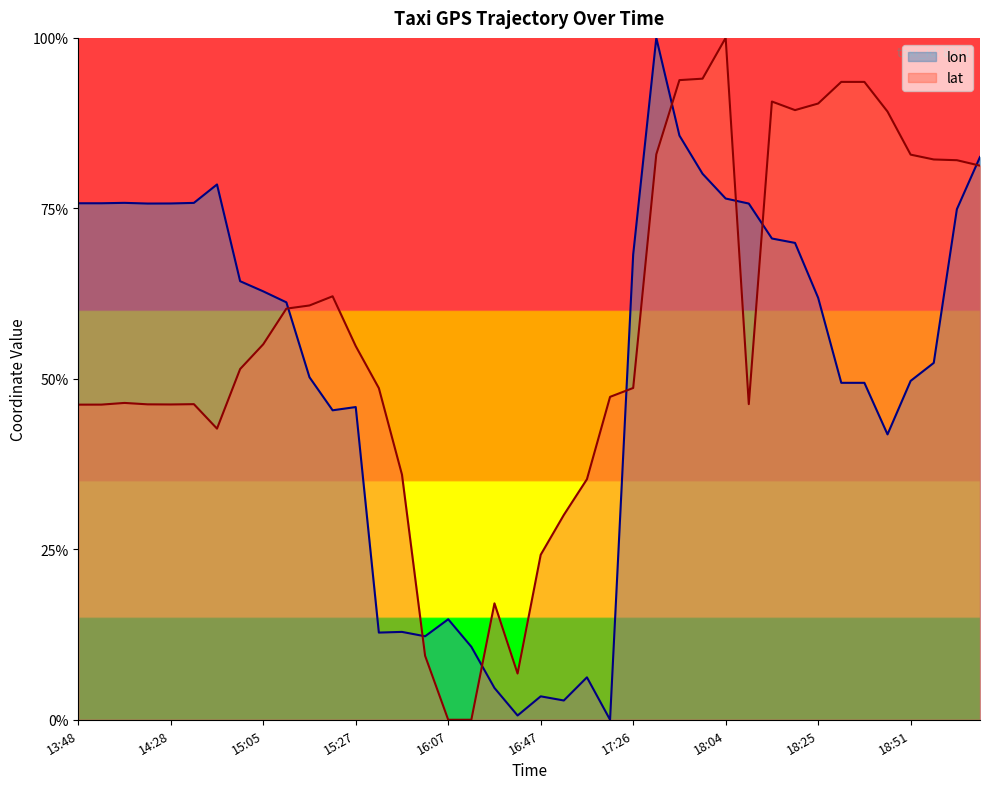

Reading right to left, extract all data points from this chart.

lon: 19:17=0.8	19:10=0.7	19:01=0.5	18:51=0.5	18:41=0.4	18:35=0.5	18:35=0.5	18:25=0.6	18:15=0.7	18:14=0.7	18:13=0.8	18:04=0.8	17:54=0.8	17:46=0.9	17:36=1.0	17:26=0.7	17:16=0.0	17:06=0.1	16:56=0.0	16:47=0.0	16:37=0.0	16:30=0.0	16:17=0.1	16:07=0.1	15:57=0.1	15:47=0.1	15:37=0.1	15:27=0.5	15:21=0.5	15:17=0.5	15:11=0.6	15:05=0.6	15:01=0.6	14:48=0.8	14:38=0.8	14:28=0.8	14:18=0.8	14:08=0.8	13:58=0.8	13:48=0.8
lat: 19:17=0.8	19:10=0.8	19:01=0.8	18:51=0.8	18:41=0.9	18:35=0.9	18:35=0.9	18:25=0.9	18:15=0.9	18:14=0.9	18:13=0.5	18:04=1.0	17:54=0.9	17:46=0.9	17:36=0.8	17:26=0.5	17:16=0.5	17:06=0.4	16:56=0.3	16:47=0.2	16:37=0.1	16:30=0.2	16:17=0.0	16:07=0.0	15:57=0.1	15:47=0.4	15:37=0.5	15:27=0.5	15:21=0.6	15:17=0.6	15:11=0.6	15:05=0.6	15:01=0.5	14:48=0.4	14:38=0.5	14:28=0.5	14:18=0.5	14:08=0.5	13:58=0.5	13:48=0.5